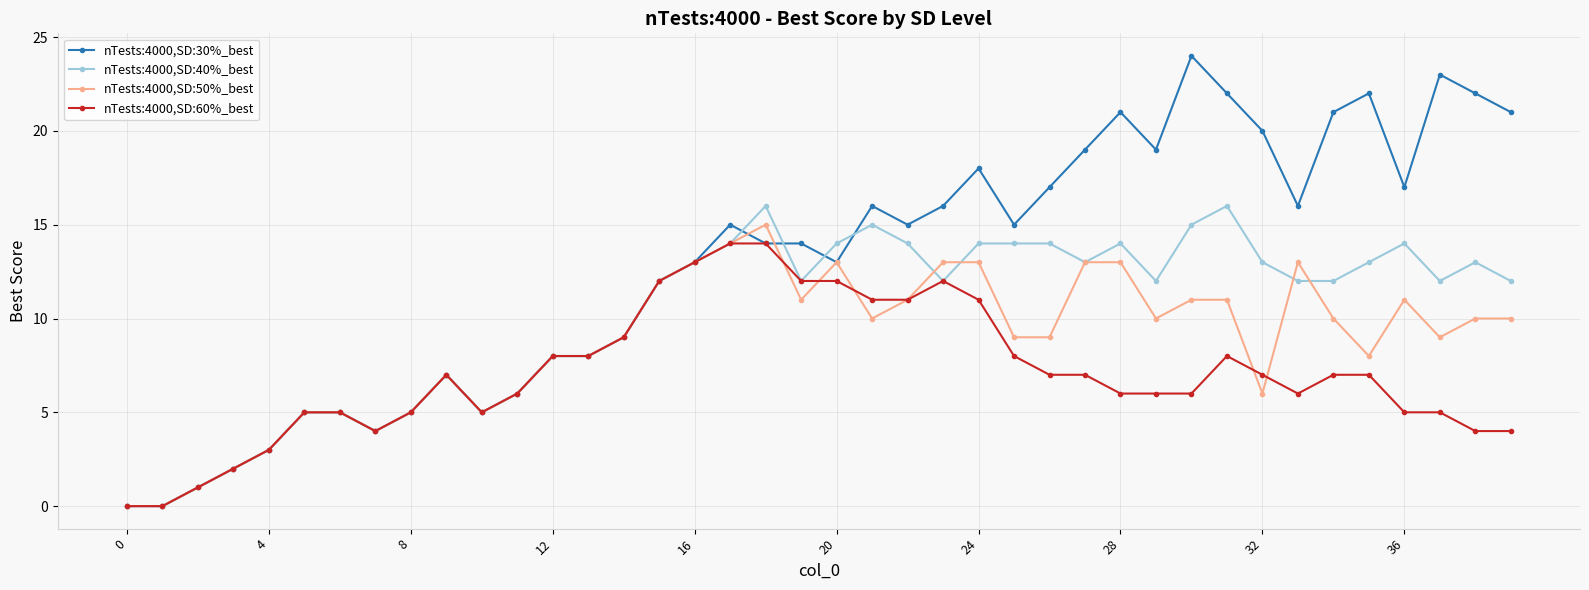

Which series has the largest total across all categories?

nTests:4000,SD:30%_best